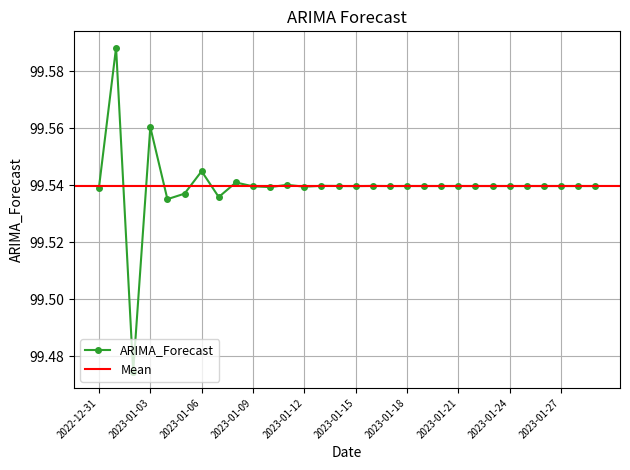

True or false: there are more than 1 points higher than both neighbors.

True